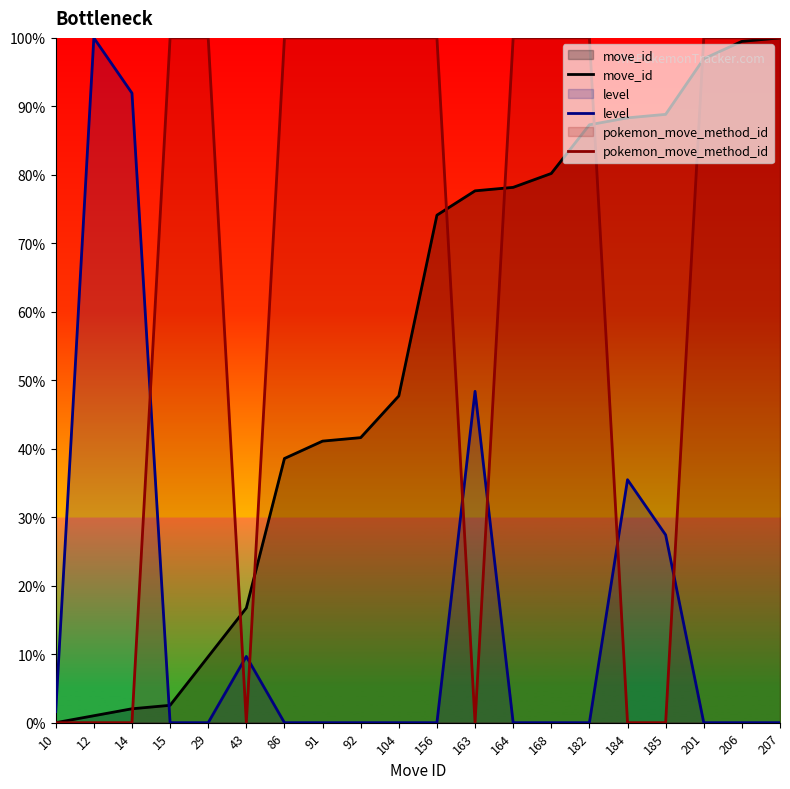

List the series in order of their peak value, highest first.

move_id, level, pokemon_move_method_id